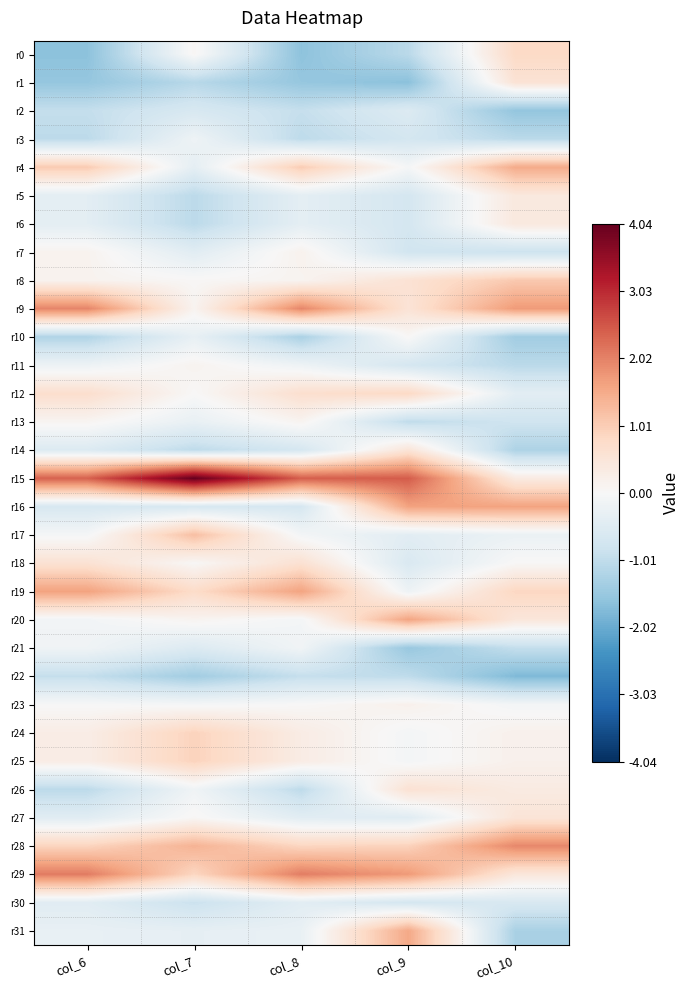

Which has a higher value, col_10 or col_9?

col_10